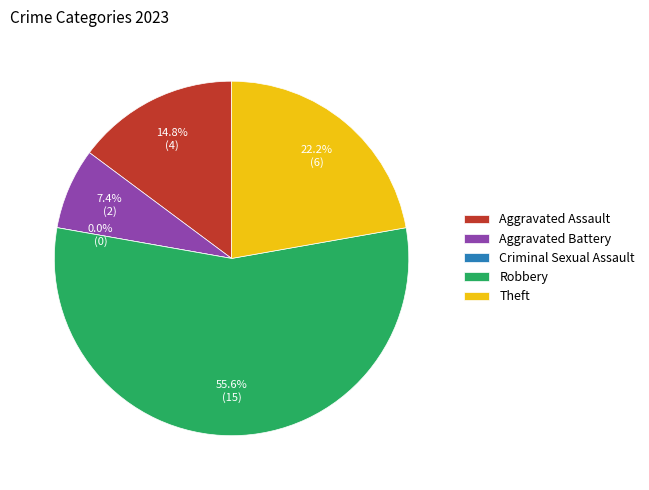

Count the number of slices in the pie.

5